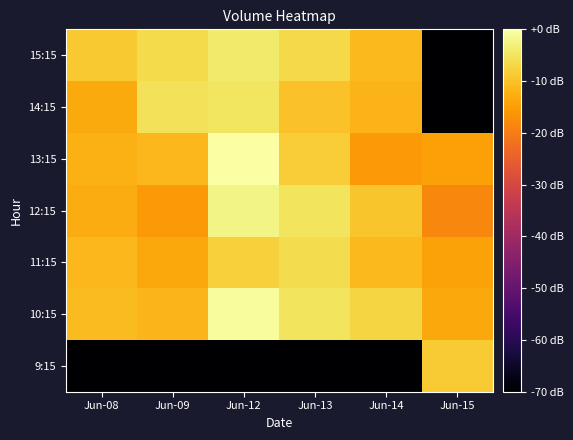

Reading left to right, list all the values displayed in this chart.

9:15: Jun-08=-70.4	Jun-09=-70.4	Jun-12=-70.4	Jun-13=-70.4	Jun-14=-70.4	Jun-15=-8.6
10:15: Jun-08=-10.9	Jun-09=-11.7	Jun-12=-0.8	Jun-13=-5.1	Jun-14=-7.4	Jun-15=-13.5
11:15: Jun-08=-11.4	Jun-09=-13.7	Jun-12=-7.8	Jun-13=-6.2	Jun-14=-11.2	Jun-15=-14.4
12:15: Jun-08=-13.1	Jun-09=-15.8	Jun-12=-2.3	Jun-13=-5.0	Jun-14=-9.4	Jun-15=-18.5
13:15: Jun-08=-12.4	Jun-09=-11.3	Jun-12=0.0	Jun-13=-8.4	Jun-14=-15.8	Jun-15=-14.6
14:15: Jun-08=-13.2	Jun-09=-5.4	Jun-12=-4.9	Jun-13=-10.0	Jun-14=-11.8	Jun-15=-70.4
15:15: Jun-08=-8.8	Jun-09=-6.4	Jun-12=-3.8	Jun-13=-6.6	Jun-14=-11.0	Jun-15=-70.4